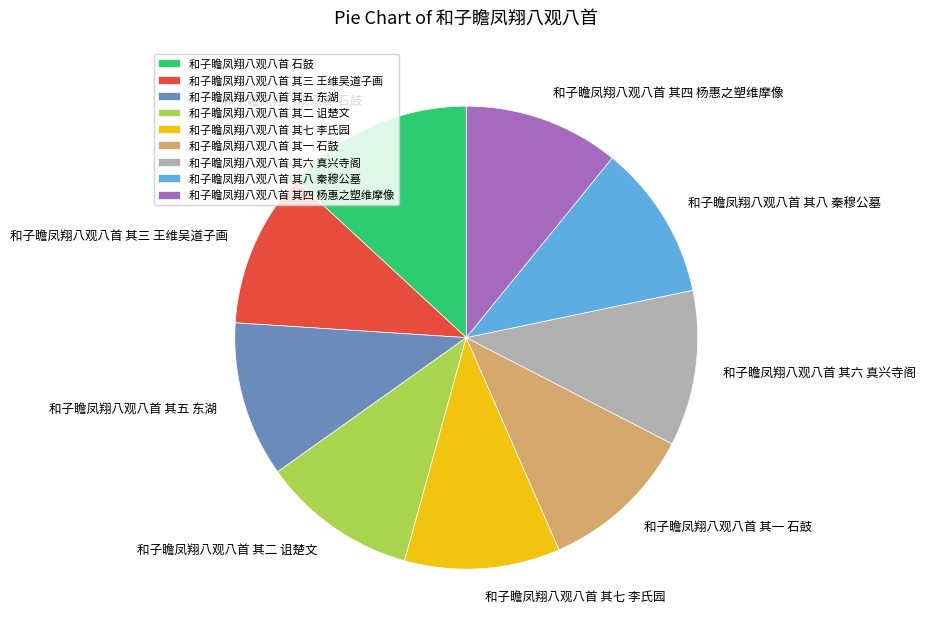

What is the largest slice in the pie chart?

和子瞻凤翔八观八首 石鼓